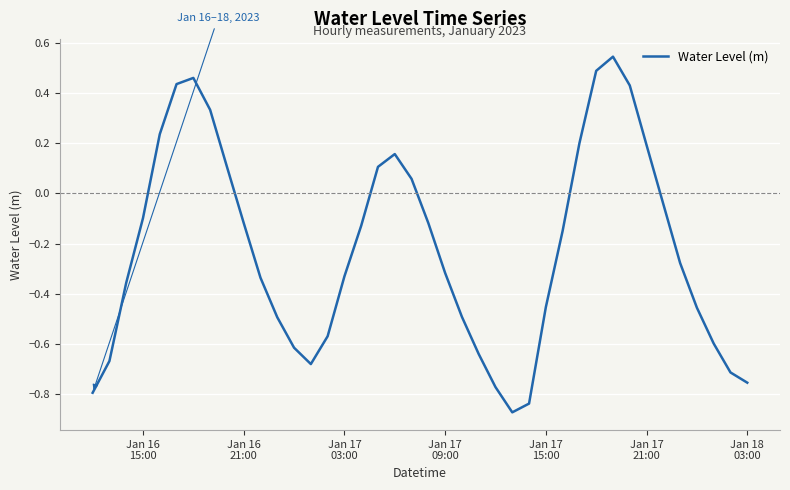

How many lines are shown in the chart?

1